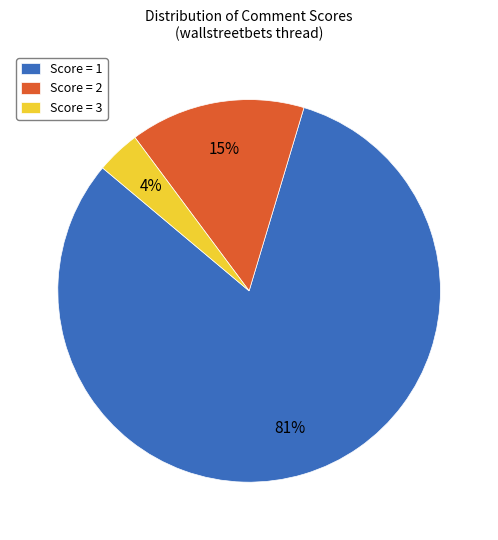

To the nearest percent, what portion does Score = 1 represent?

81%